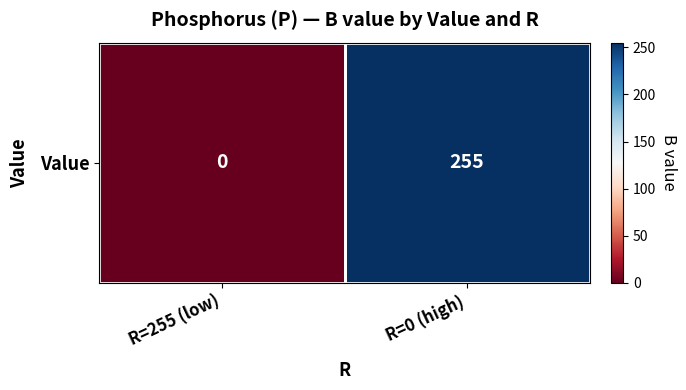

Is it true that the value at R=255 (low) is 121?

False